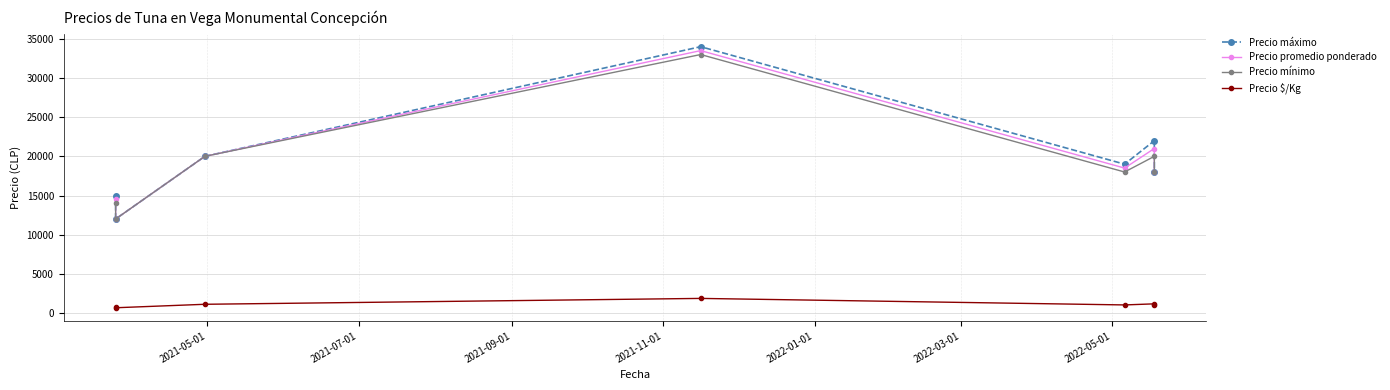

How many data points does each series have?

7